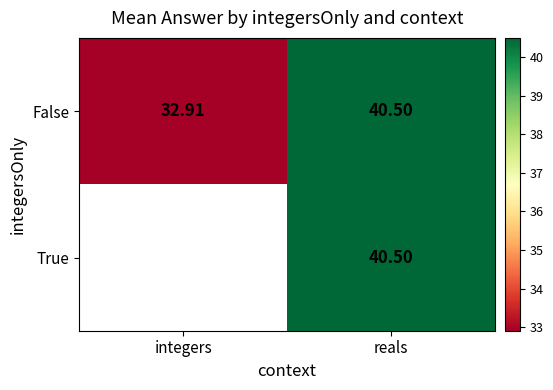

At which label is False closest to 36?

integers